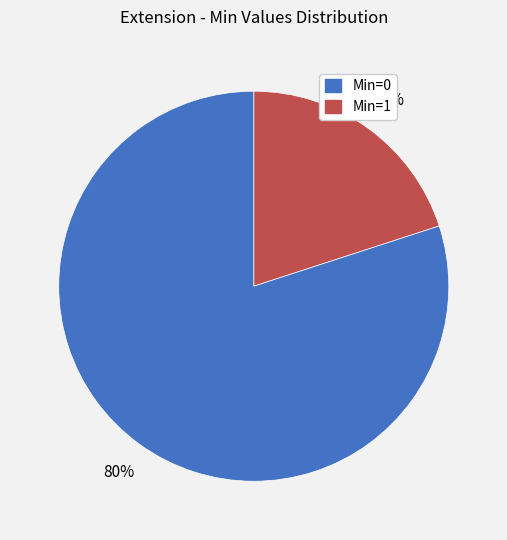

How many slices are in this pie chart?

2